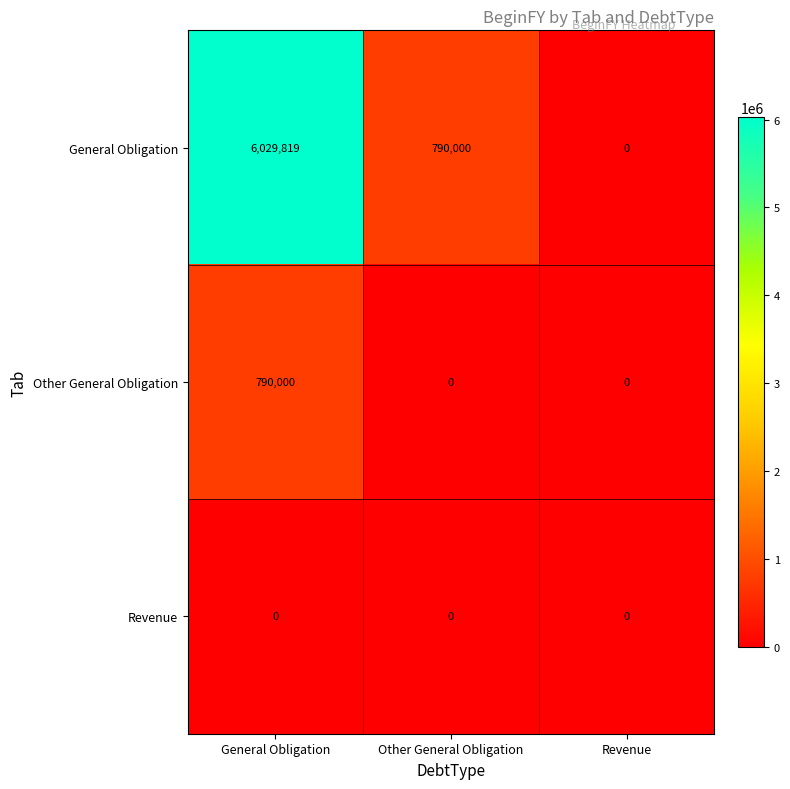

What is the greatest value displayed?

6029819